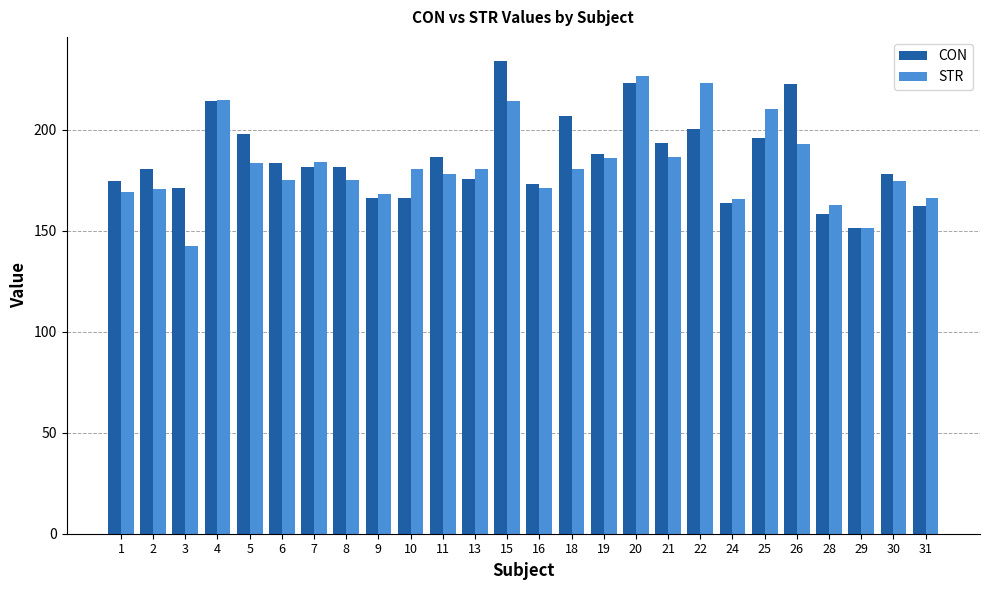

Rank the series by their maximum value, from highest to lowest.

CON, STR